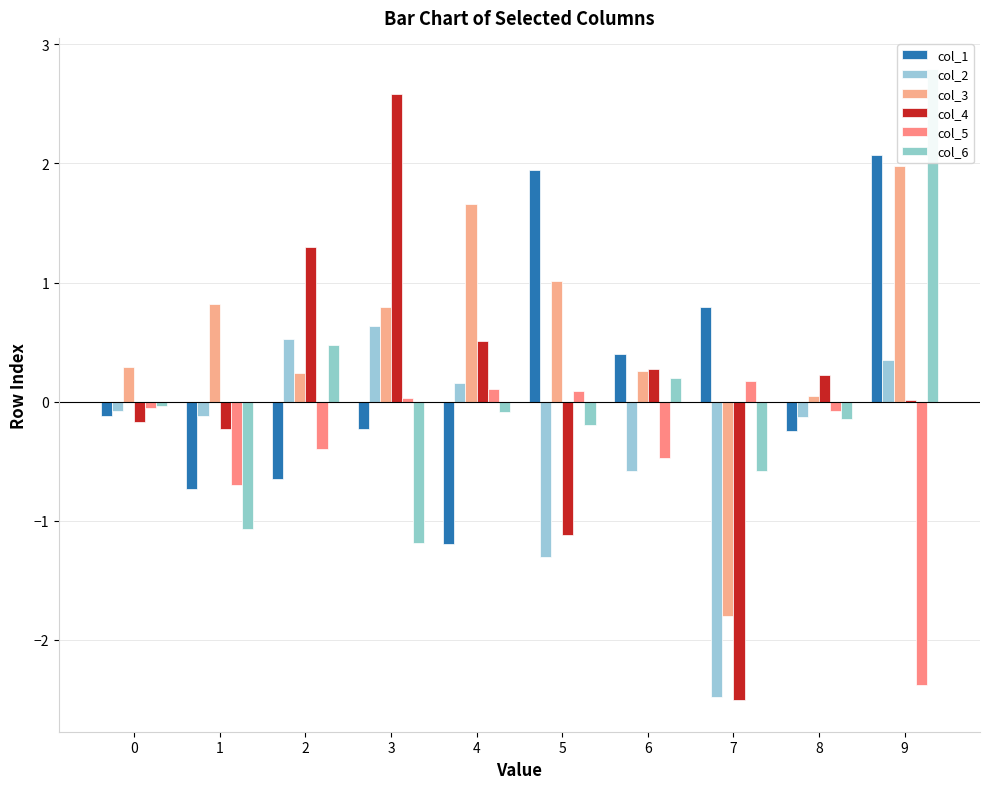

What is the value of the col_2 bar at the 3rd from the left?

0.5